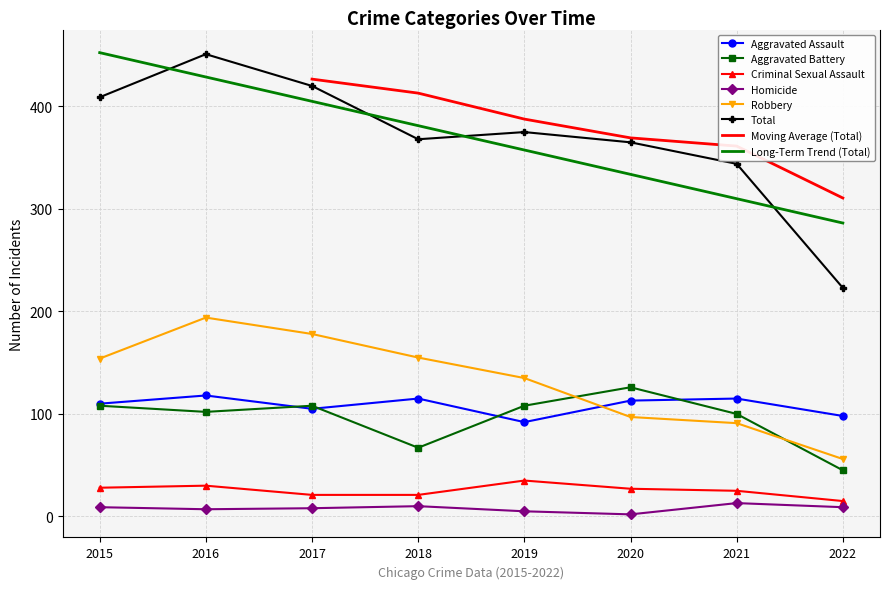

True or false: Aggravated Assault and Criminal Sexual Assault intersect in this chart.

False